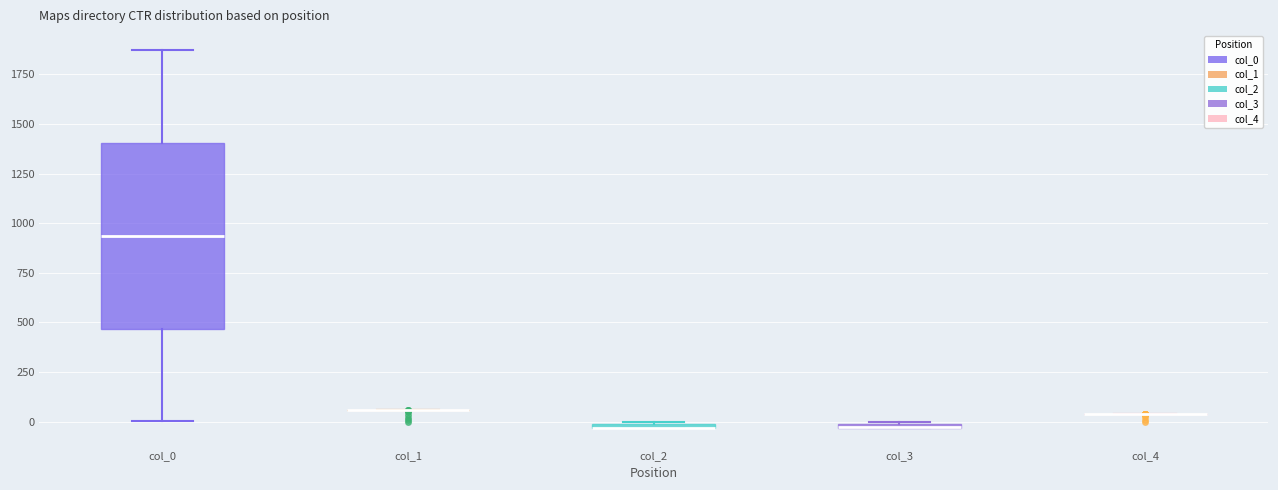

Comparing the boxes themselves (not the whiskers), which one is the tallest?

col_0